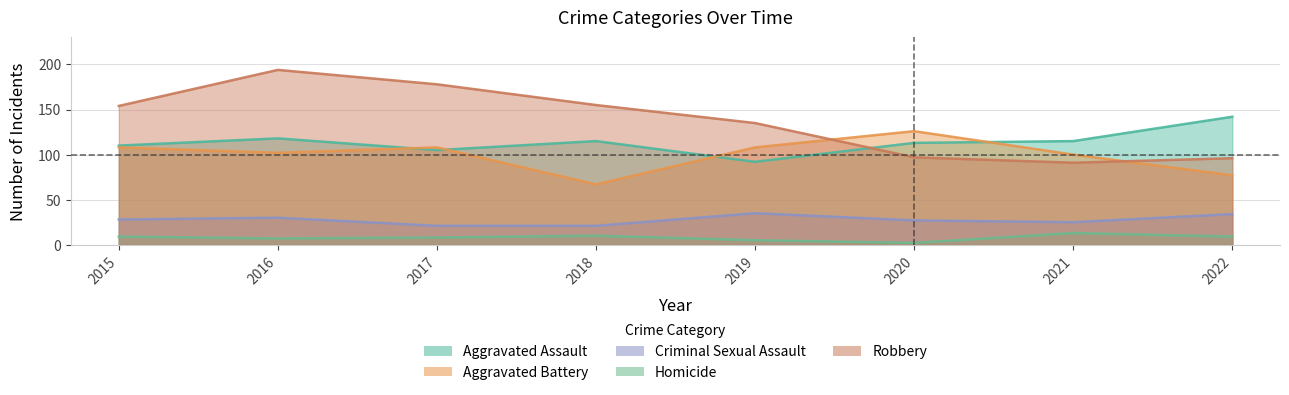

Reading left to right, extract all data points from this chart.

Aggravated Assault: 2015=110	2016=118	2017=105	2018=115	2019=92	2020=113	2021=115	2022=142
Aggravated Battery: 2015=108	2016=102	2017=108	2018=67	2019=108	2020=126	2021=100	2022=77
Criminal Sexual Assault: 2015=28	2016=30	2017=21	2018=21	2019=35	2020=27	2021=25	2022=34
Homicide: 2015=9	2016=7	2017=8	2018=10	2019=5	2020=2	2021=13	2022=9
Robbery: 2015=154	2016=194	2017=178	2018=155	2019=135	2020=97	2021=91	2022=96